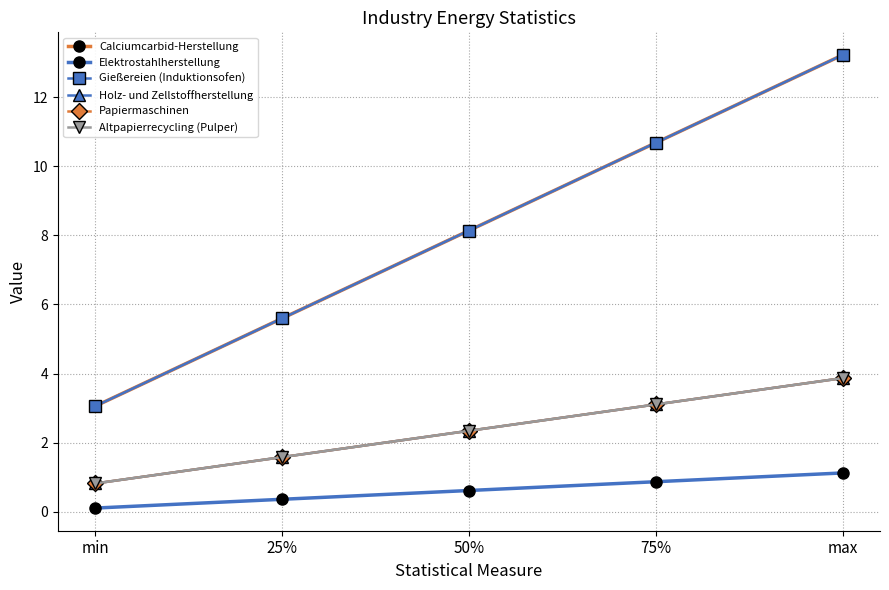

What is the difference between the maximum and minimum values in the Papiermaschinen series?

3.1